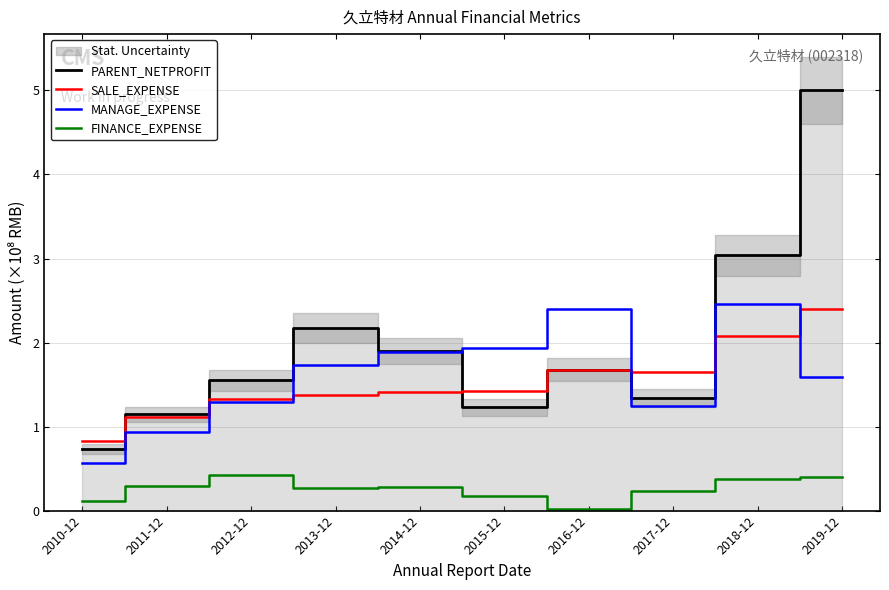

Reading left to right, extract all data points from this chart.

PARENT_NETPROFIT: 2010-12=0.7	2011-12=1.1	2012-12=1.5	2013-12=2.2	2014-12=1.9	2015-12=1.2	2016-12=1.7	2017-12=1.3	2018-12=3.0	2019-12=5.0
SALE_EXPENSE: 2010-12=0.8	2011-12=1.1	2012-12=1.3	2013-12=1.4	2014-12=1.4	2015-12=1.4	2016-12=1.7	2017-12=1.7	2018-12=2.1	2019-12=2.4
MANAGE_EXPENSE: 2010-12=0.6	2011-12=0.9	2012-12=1.3	2013-12=1.7	2014-12=1.9	2015-12=1.9	2016-12=2.4	2017-12=1.2	2018-12=2.5	2019-12=1.6
FINANCE_EXPENSE: 2010-12=0.1	2011-12=0.3	2012-12=0.4	2013-12=0.3	2014-12=0.3	2015-12=0.2	2016-12=0.0	2017-12=0.2	2018-12=0.4	2019-12=0.4